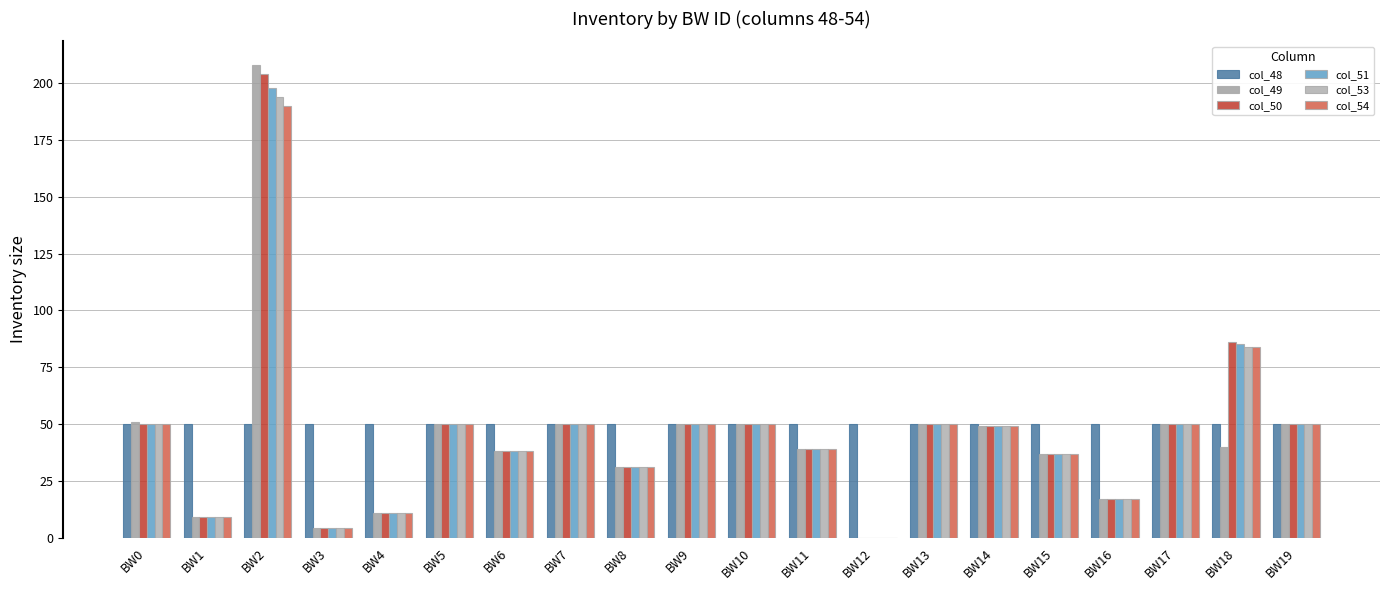

Between BW0 and BW8, which series saw the biggest shift?

col_49